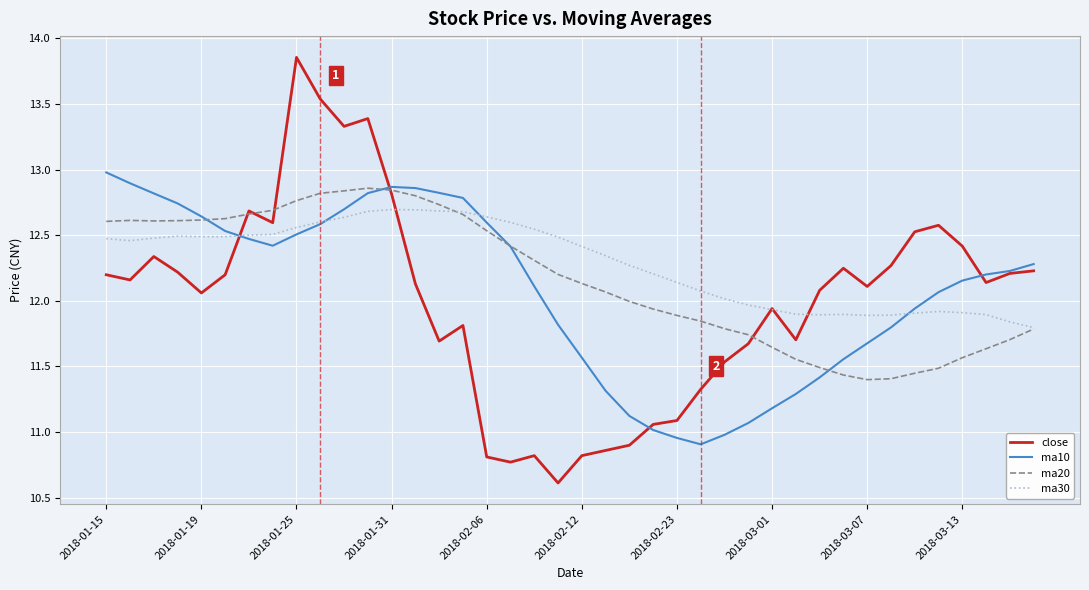

Does the chart display data point markers on the line(s)?

No